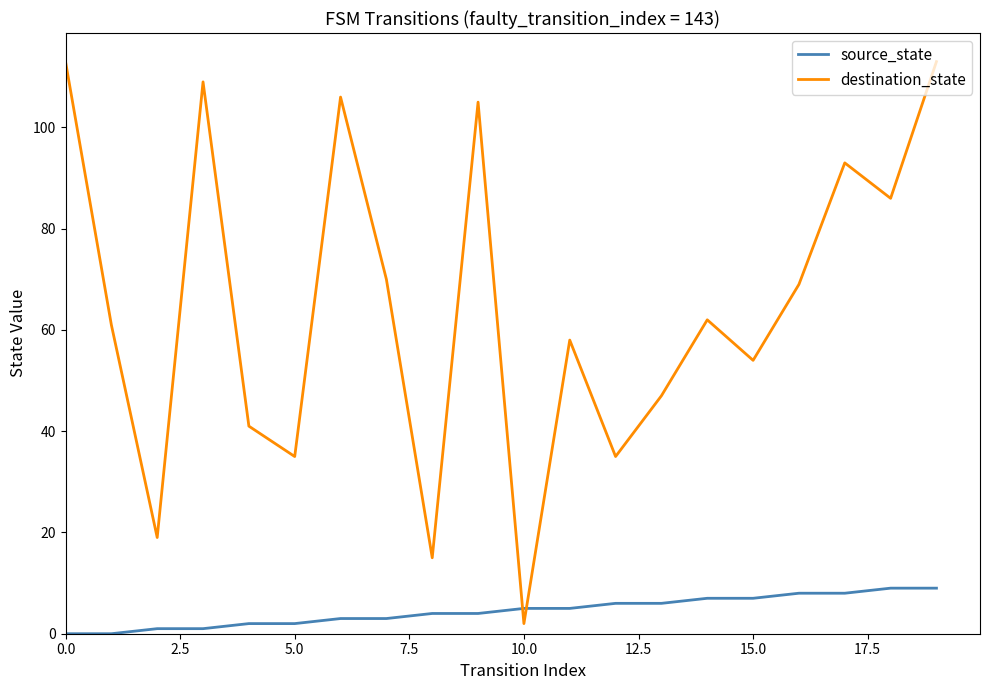

What are all the series names shown in the legend?

source_state, destination_state